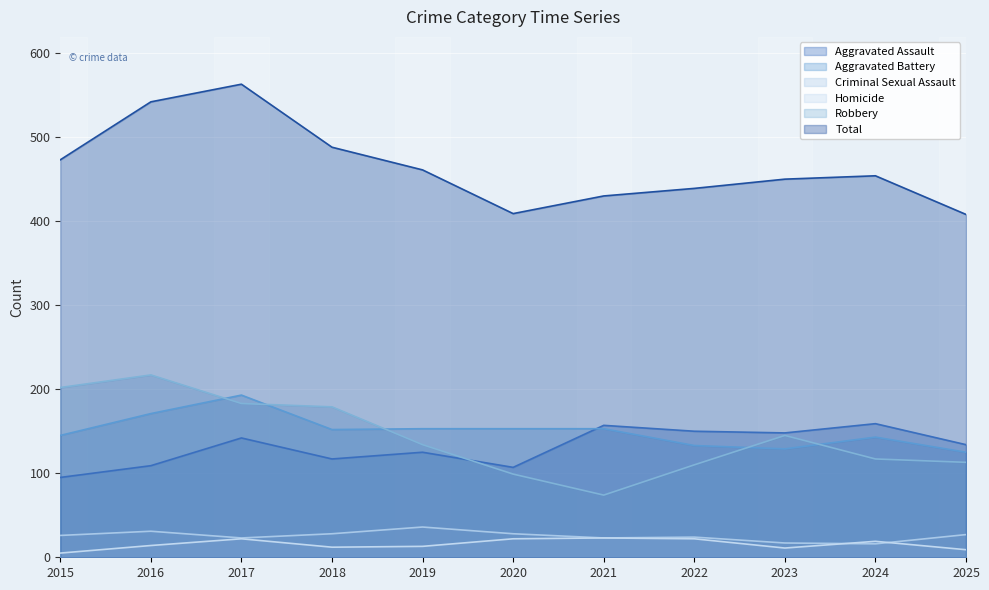

What is the value of the Robbery point at the 11th from the left?

113